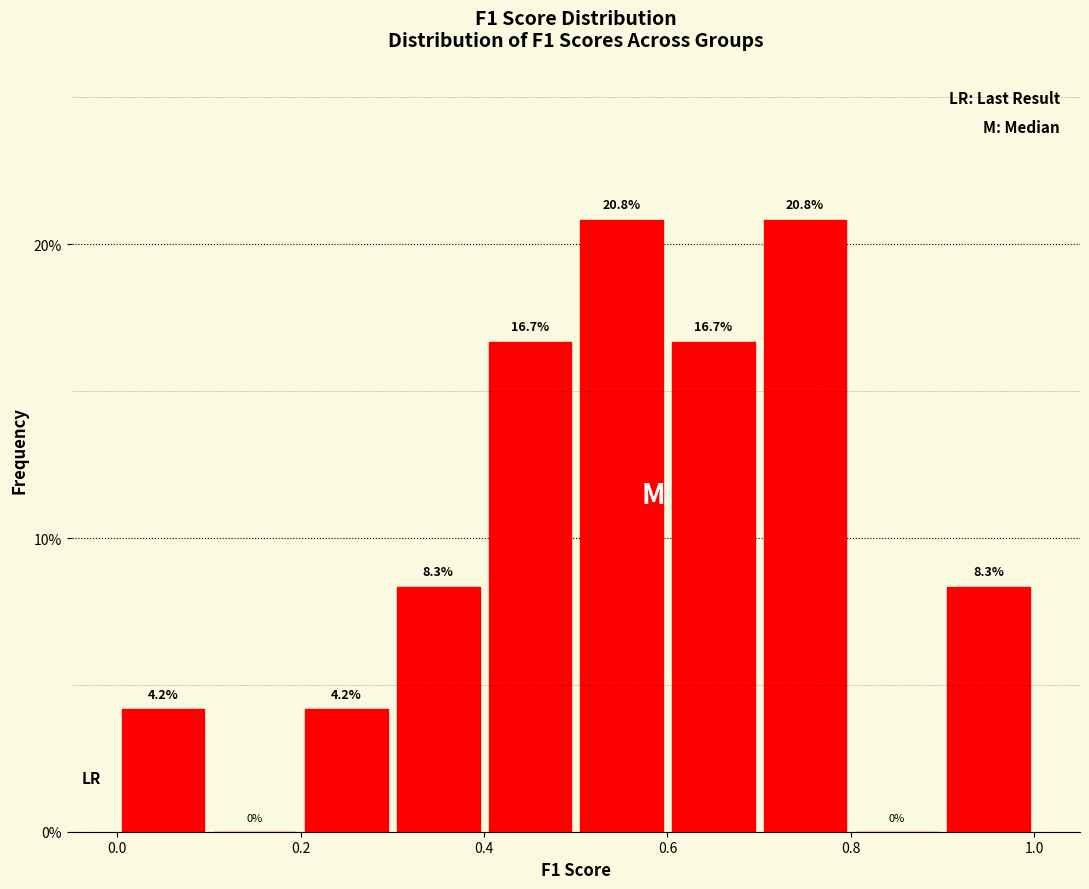

Reading left to right, transcribe this chart: for each bar, give the range it covers on the x-axis and its height.

0.0 to 0.1: 4.2
0.1 to 0.2: 0.0
0.2 to 0.3: 4.2
0.3 to 0.4: 8.3
0.4 to 0.5: 16.7
0.5 to 0.6: 20.8
0.6 to 0.7: 16.7
0.7 to 0.8: 20.8
0.8 to 0.9: 0.0
0.9 to 1.0: 8.3